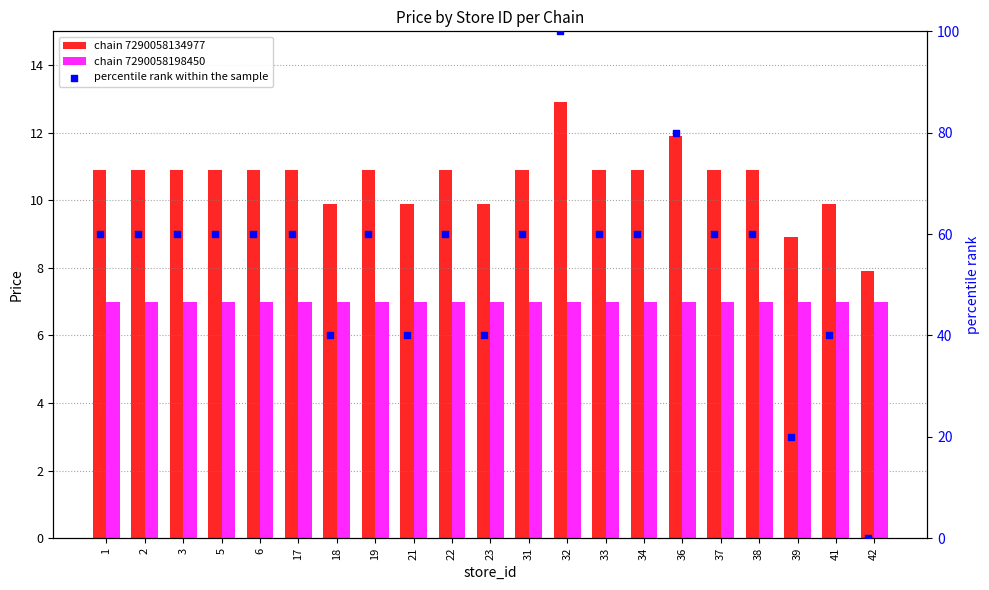

What is the total value across all series at 38?

77.9